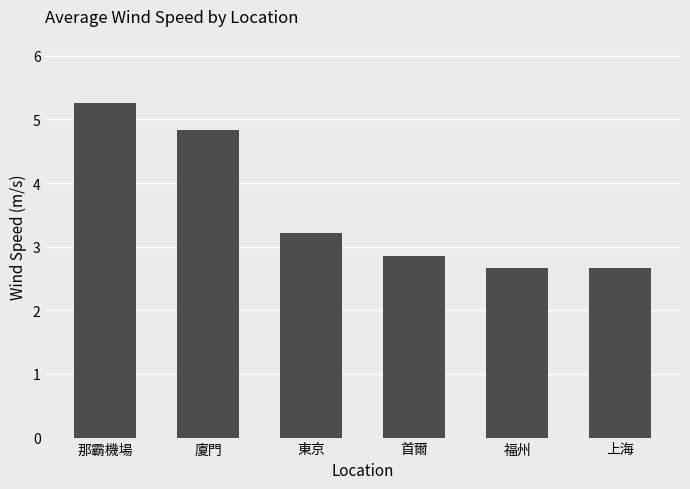

What is the change in value from 廈門 to 東京?

-1.6